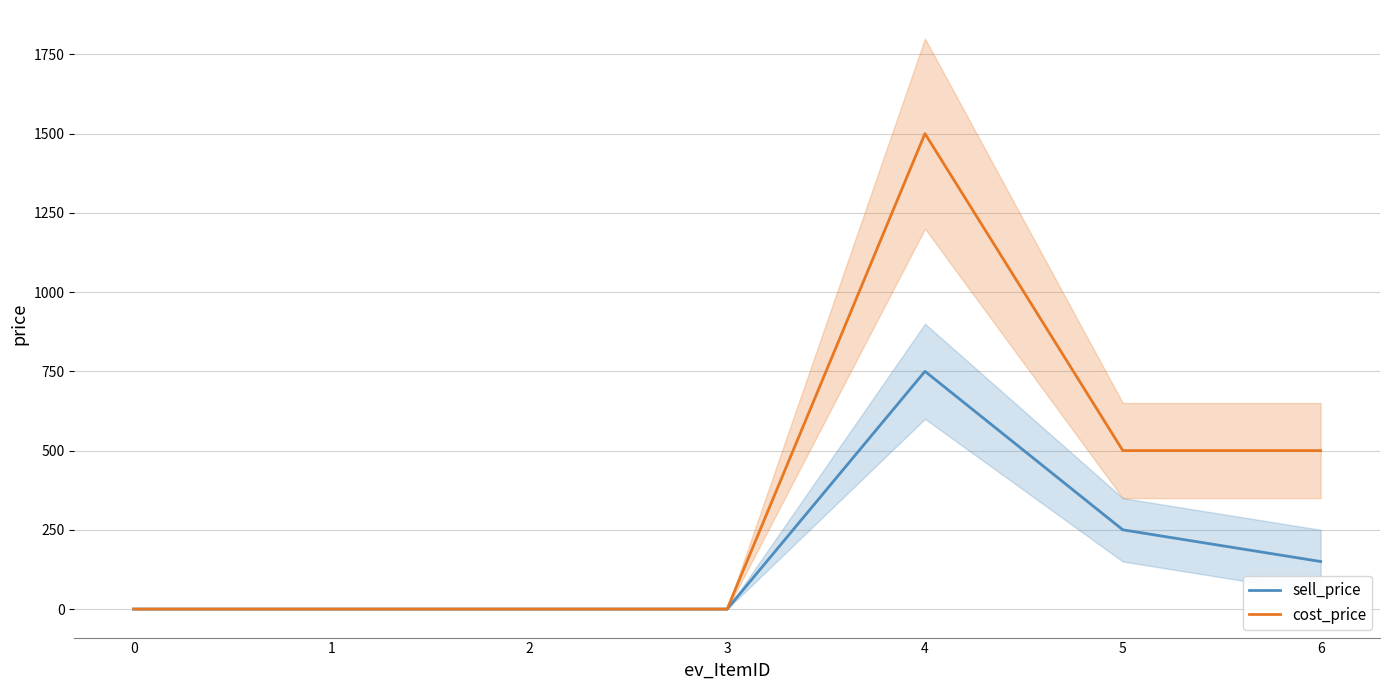

True or false: sell_price and cost_price cross at least once.

False